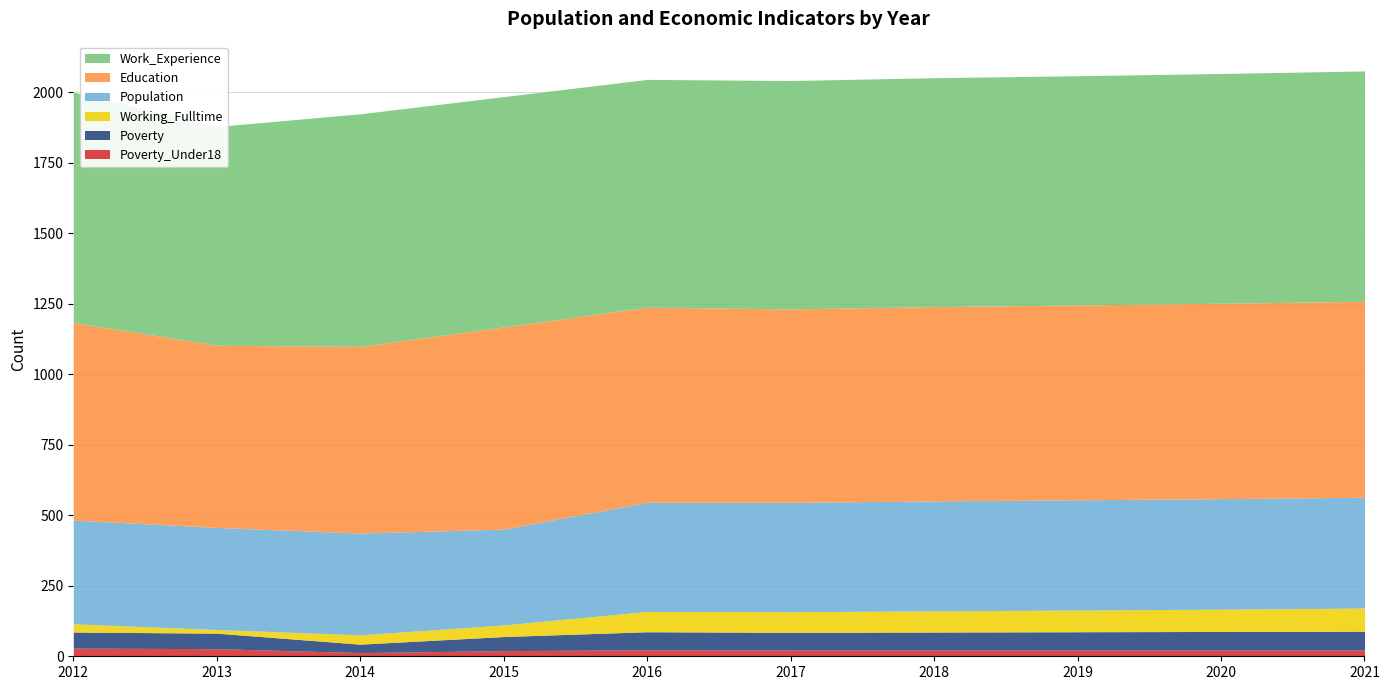

What is the maximum value for Population?

393